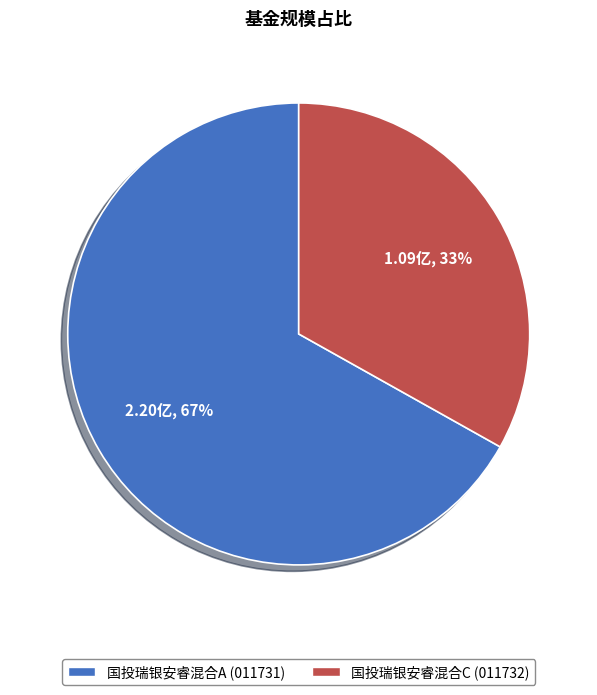

To the nearest percent, what is the combined percentage of 国投瑞银安睿混合A and 国投瑞银安睿混合C?

100%